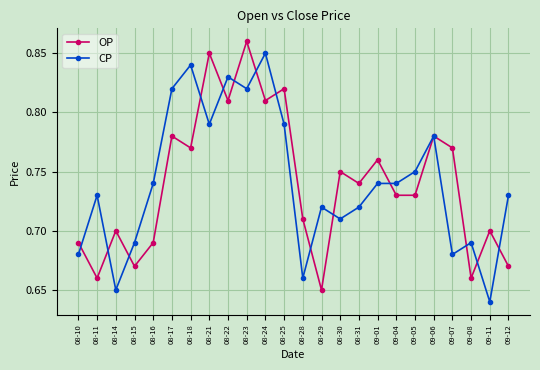

How many lines are shown in the chart?

2